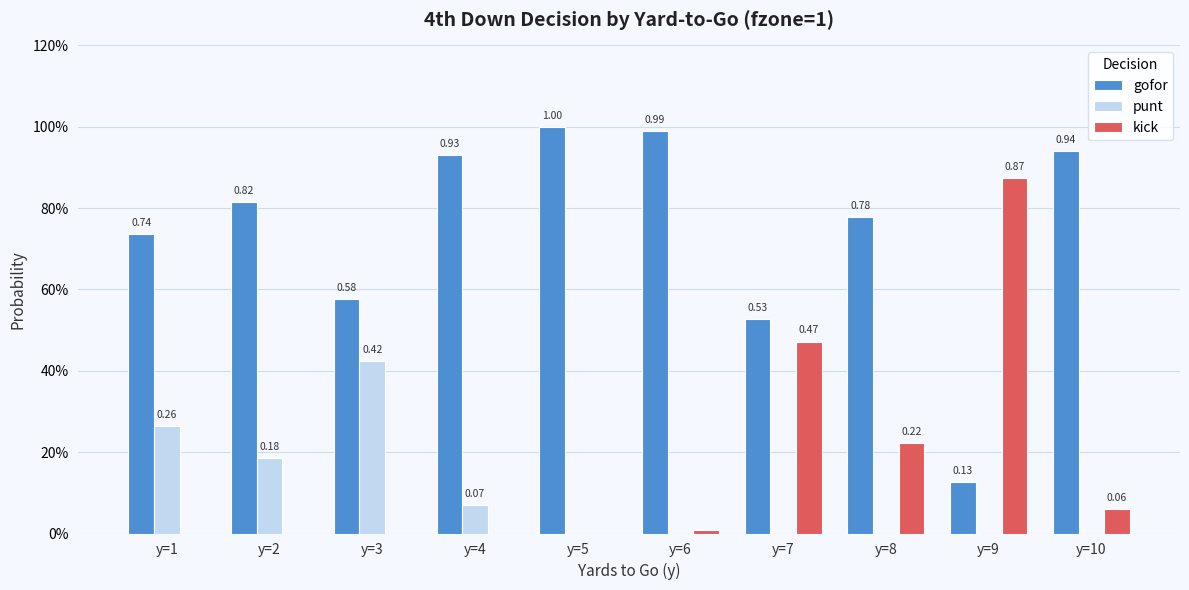

What is the maximum value shown in the chart?

1.0